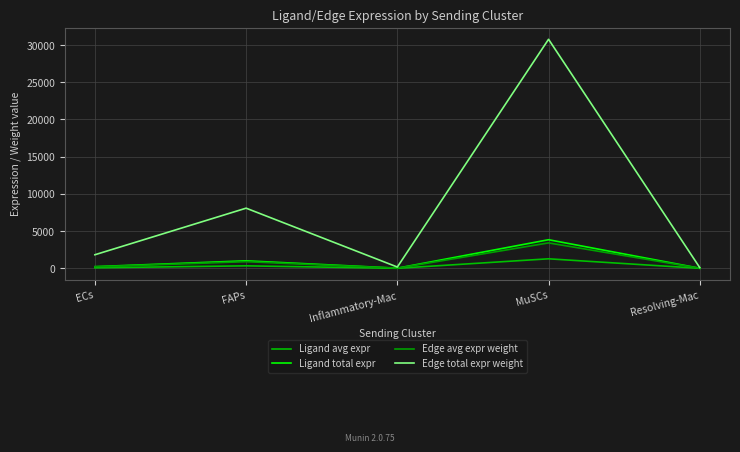

How many lines are shown in the chart?

4